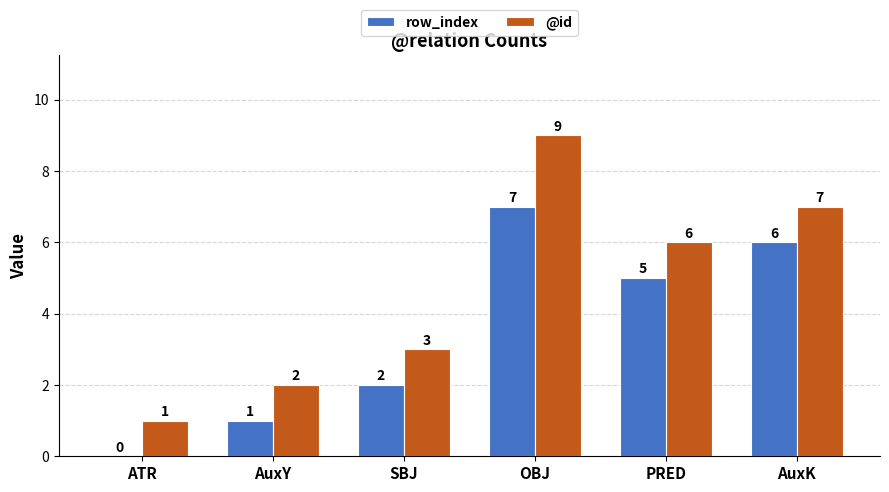

What is the spread (max minus min) of values at SBJ?

1